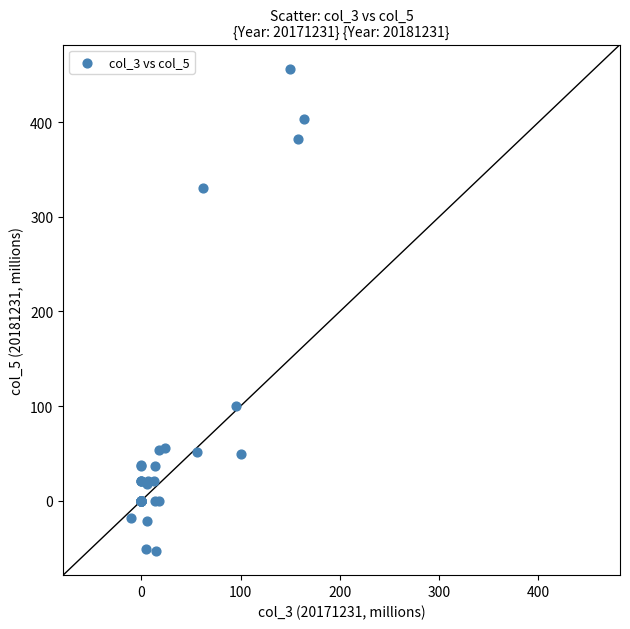

What Y value in the scatter plot is closest to 201?

100.1